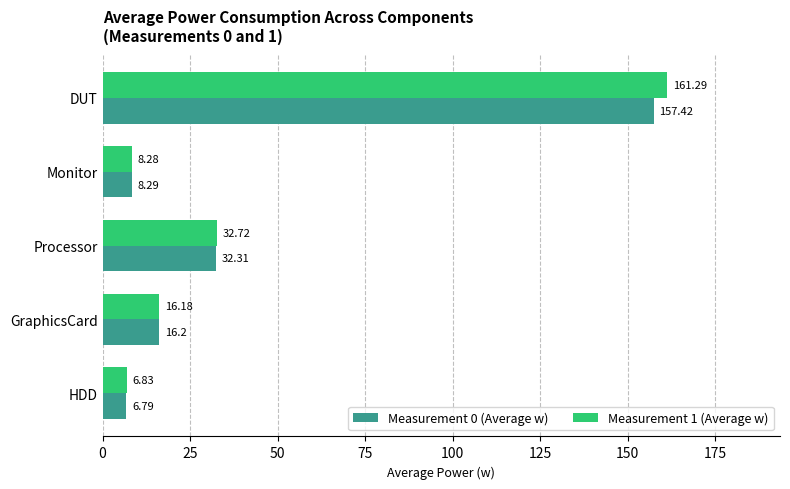

What is the difference between the second highest and second lowest values in the Measurement 1 (Average w) series?

24.4